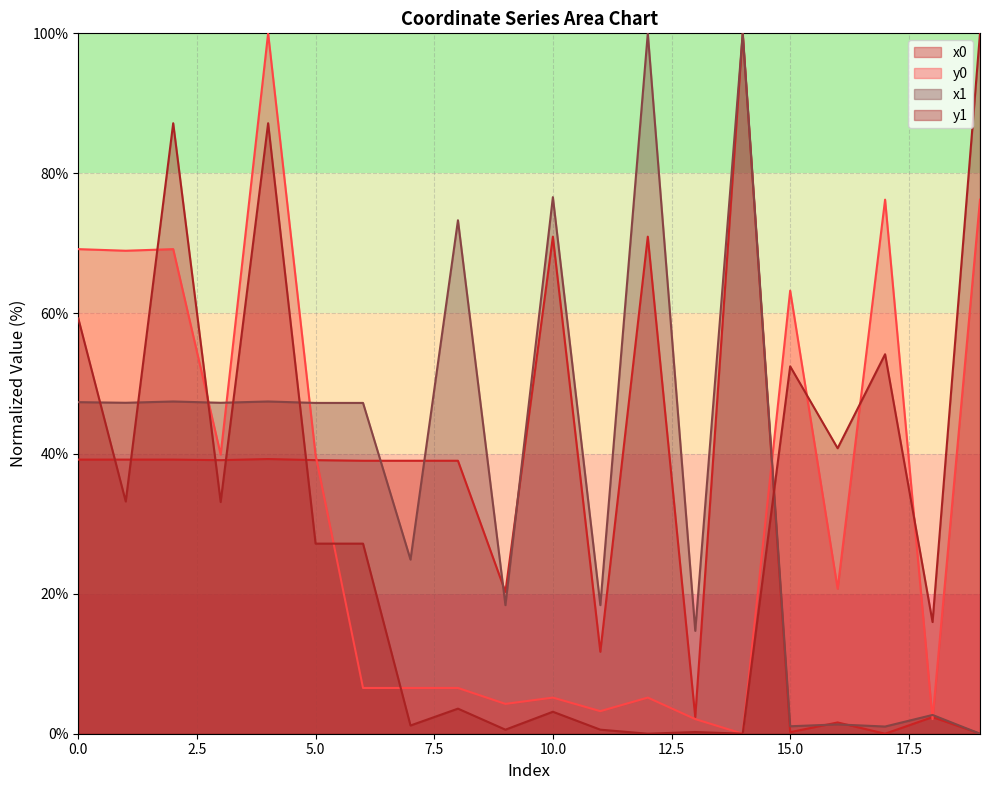

Does the chart have visible grid lines?

Yes